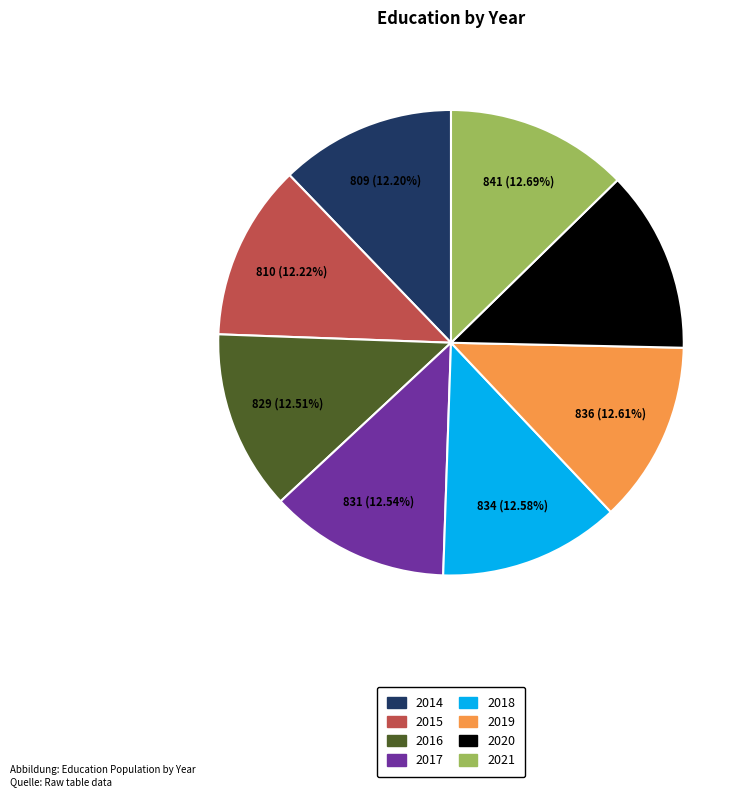

To the nearest percent, what is the combined percentage of 2016 and 2021?

25%